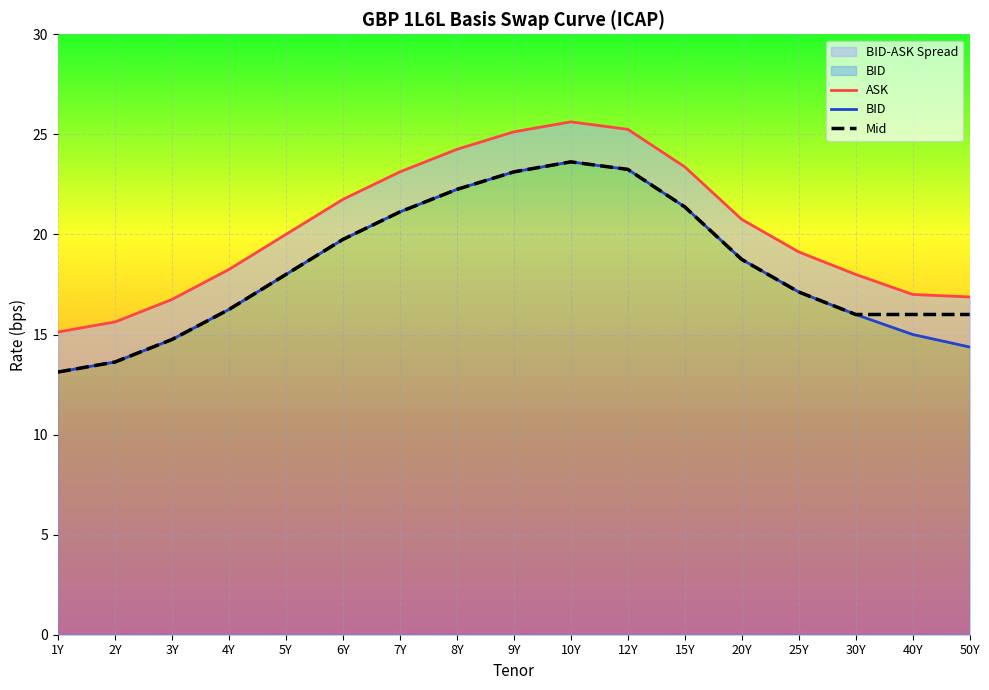

At which category does the chart reach its minimum across all series?

1Y